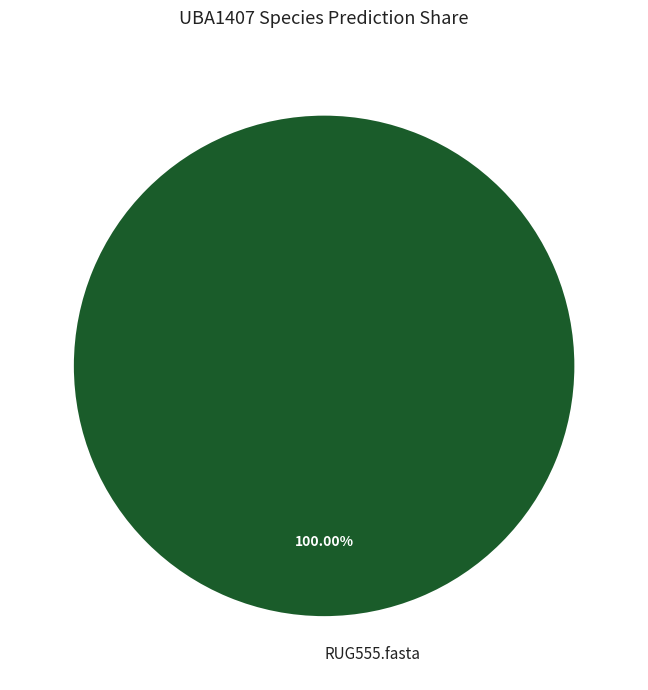

What is the majority slice?

RUG555.fasta